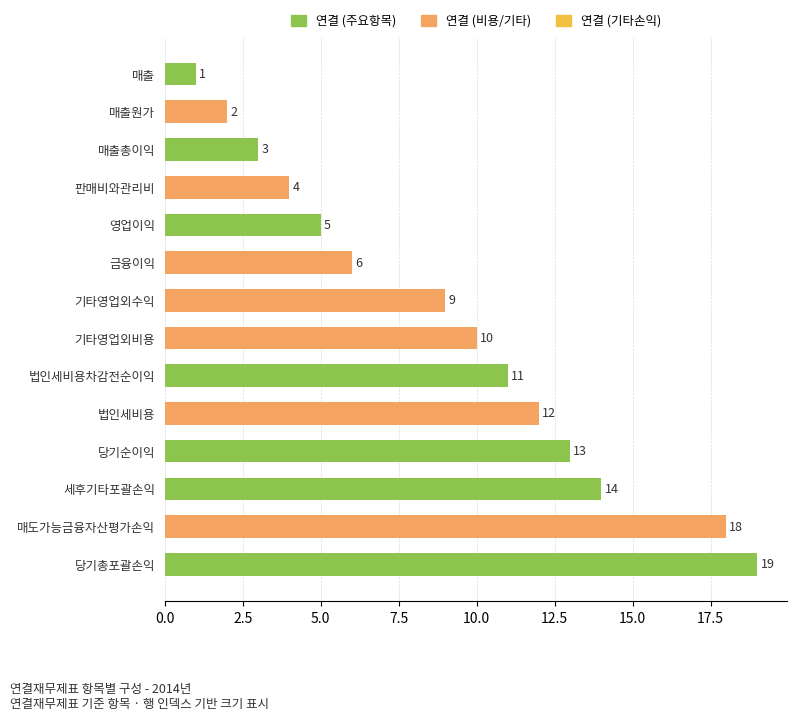

What is the label of the 1st bar from the top?

매출